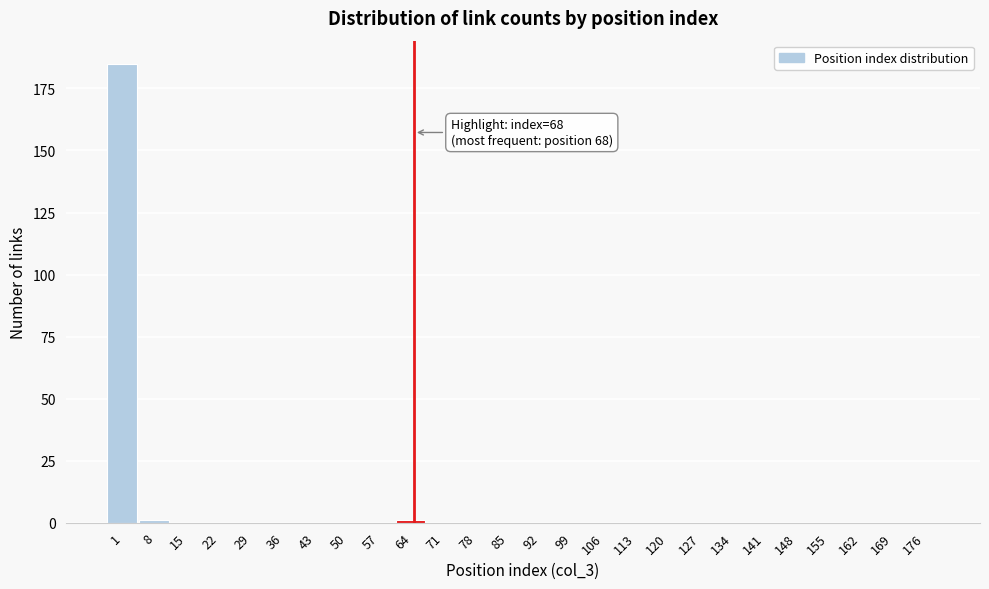

Reading left to right, list all the values displayed in this chart.

1=185	8=1	15=0	22=0	29=0	36=0	43=0	50=0	57=0	64=1	71=0	78=0	85=0	92=0	99=0	106=0	113=0	120=0	127=0	134=0	141=0	148=0	155=0	162=0	169=0	176=0